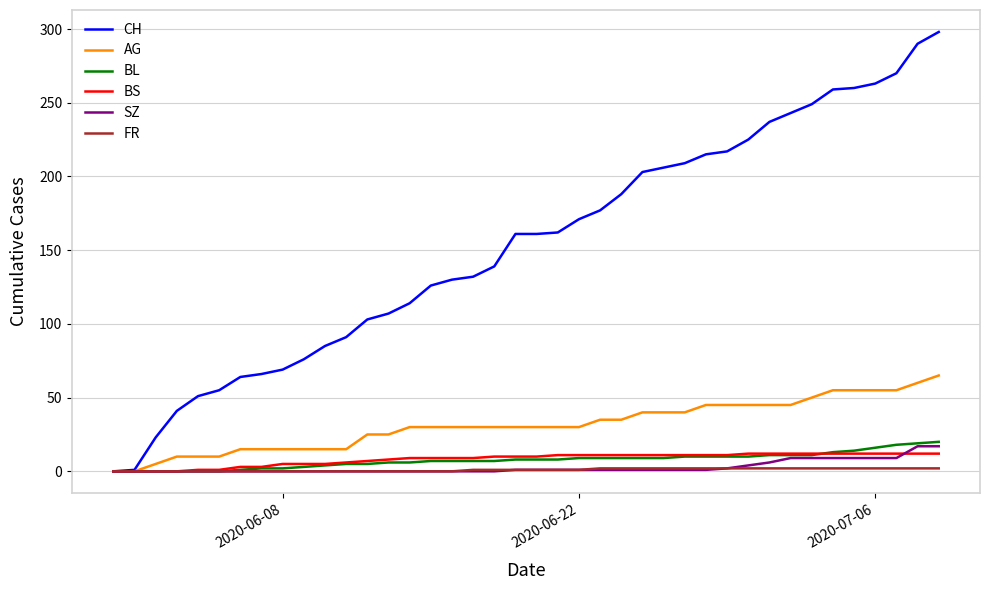

Which series has the widest spread of values?

CH